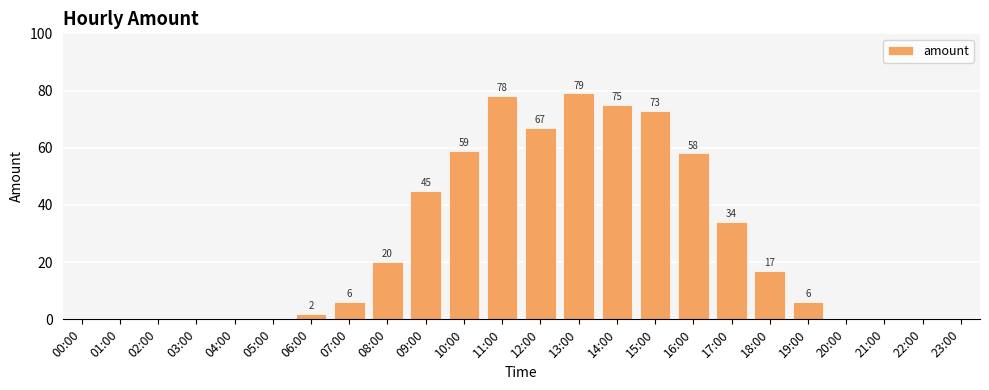

Are the bars grouped side by side (vs. stacked)?

No